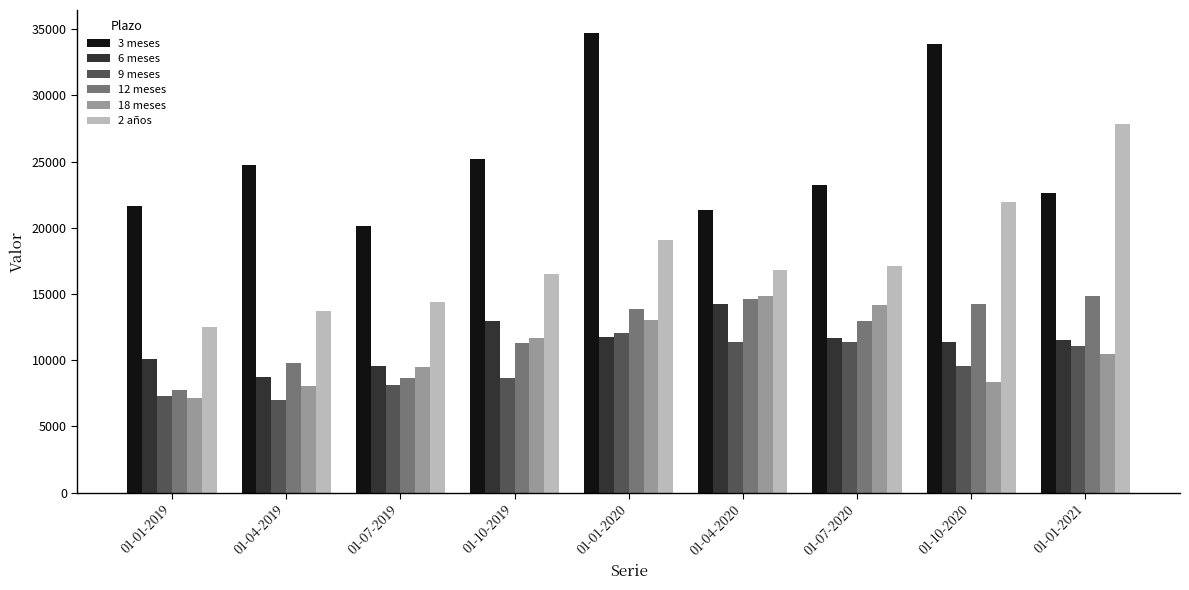

The 3 meses series shows 32079 at 01-04-2020. True or false?

False